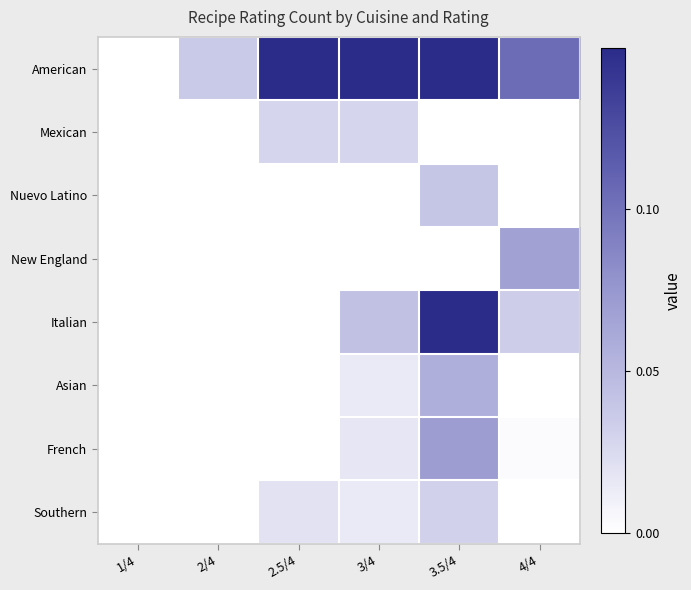

Reading right to left, transcribe all the data shown in this chart.

American: 4/4=0.1	3.5/4=1.0	3/4=0.3	2.5/4=0.2	2/4=0.0	1/4=0.0
Mexican: 4/4=0.0	3.5/4=0.0	3/4=0.0	2.5/4=0.0	2/4=0.0	1/4=0.0
Nuevo Latino: 4/4=0.0	3.5/4=0.0	3/4=0.0	2.5/4=0.0	2/4=0.0	1/4=0.0
New England: 4/4=0.1	3.5/4=0.0	3/4=0.0	2.5/4=0.0	2/4=0.0	1/4=0.0
Italian: 4/4=0.0	3.5/4=0.2	3/4=0.0	2.5/4=0.0	2/4=0.0	1/4=0.0
Asian: 4/4=0.0	3.5/4=0.1	3/4=0.0	2.5/4=0.0	2/4=0.0	1/4=0.0
French: 4/4=0.0	3.5/4=0.1	3/4=0.0	2.5/4=0.0	2/4=0.0	1/4=0.0
Southern: 4/4=0.0	3.5/4=0.0	3/4=0.0	2.5/4=0.0	2/4=0.0	1/4=0.0